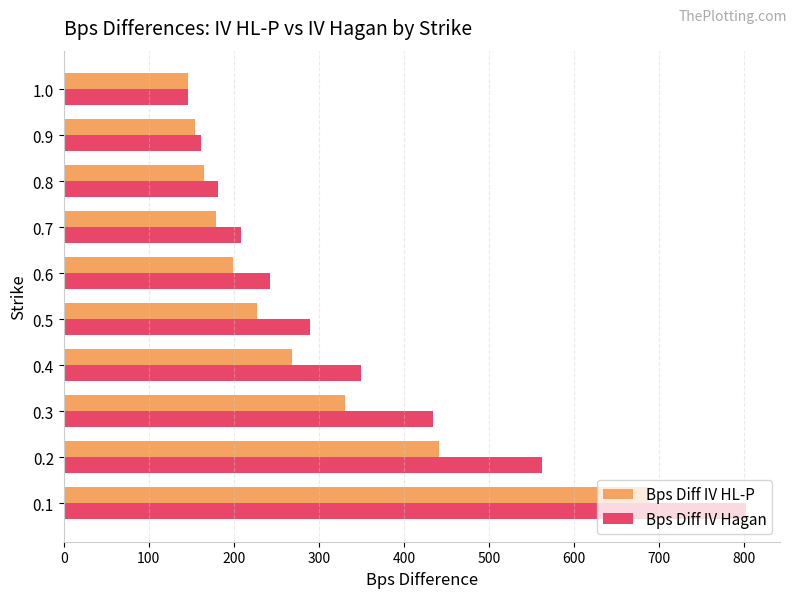

Is the value of Bps Diff IV Hagan at 1.0 greater than the value of Bps Diff IV HL-P at 0.2?

No